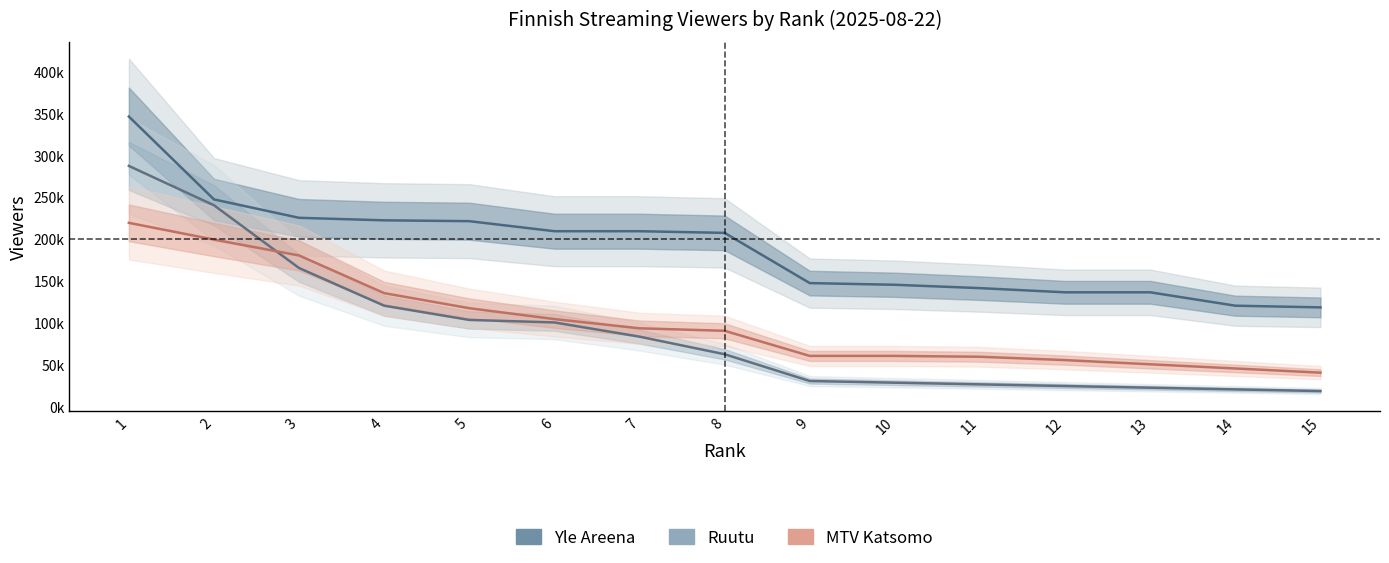

What is the sum of the Yle Areena values at 7 and 6?

418000